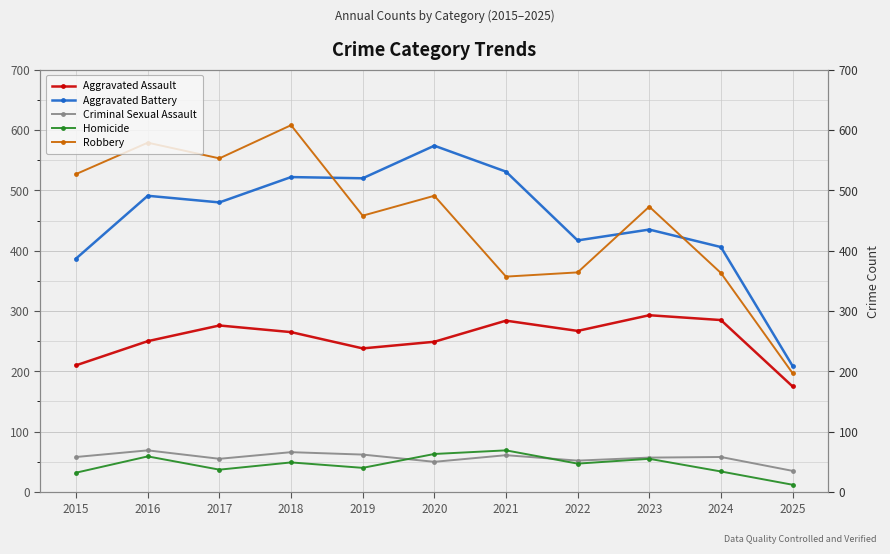

True or false: Criminal Sexual Assault and Aggravated Battery intersect in this chart.

False